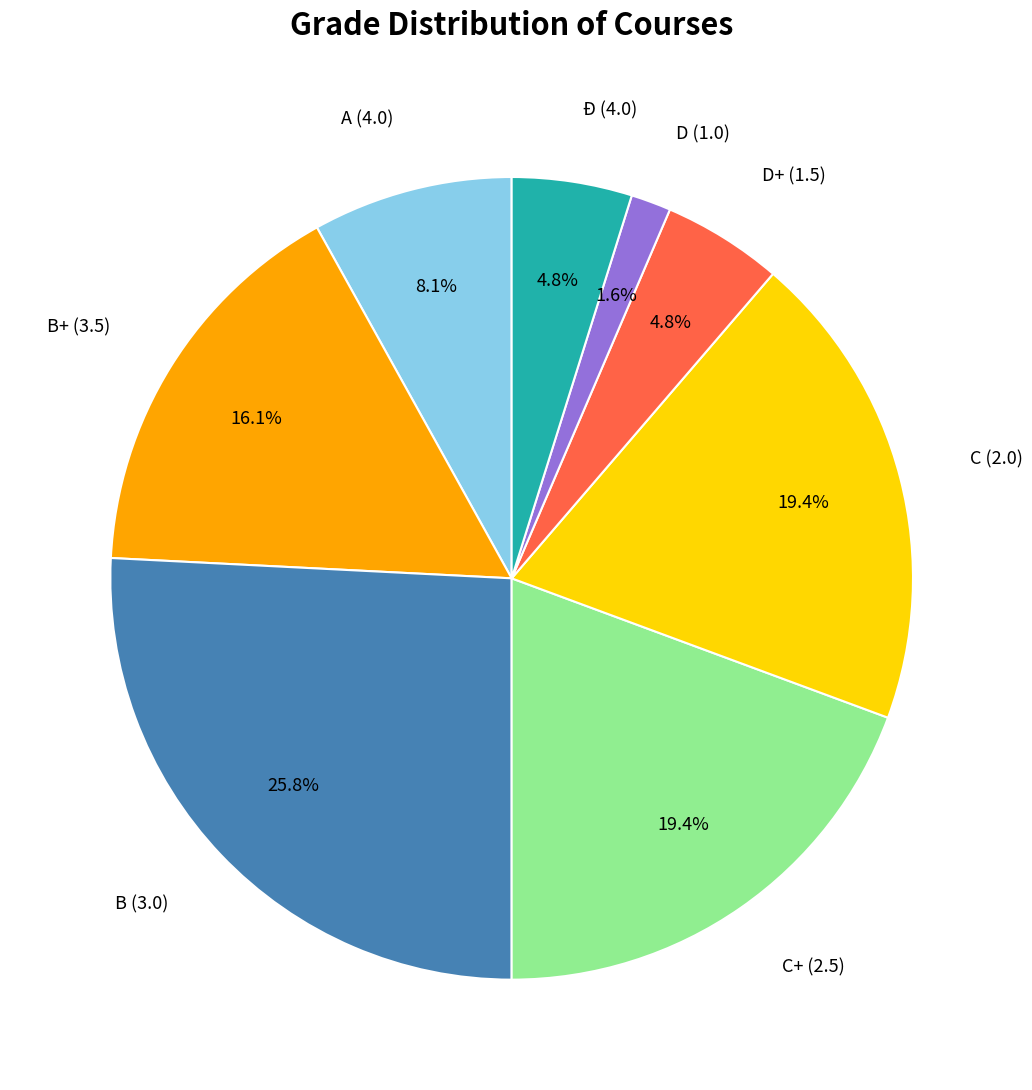

Count the number of slices in the pie.

8